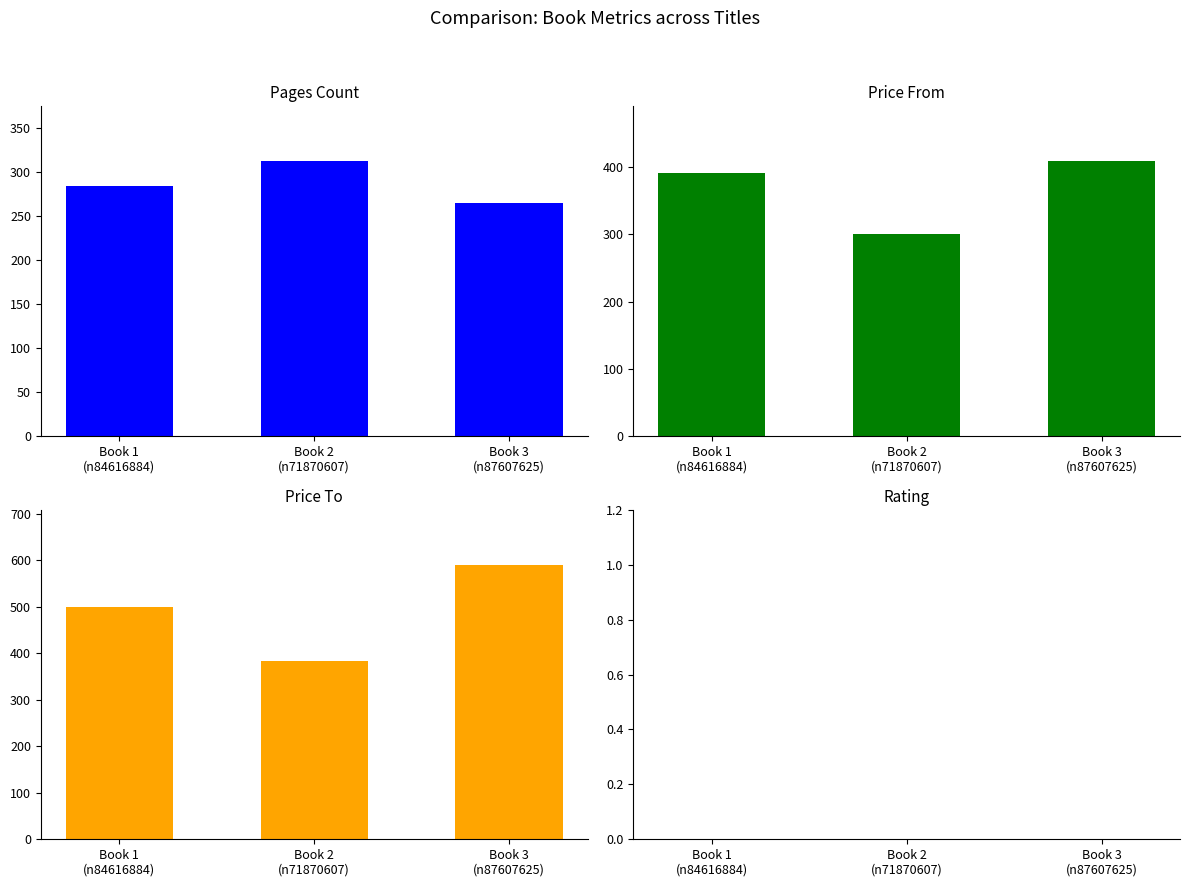

The value of rating at Book 3
(n87607625) is 0. True or false?

True